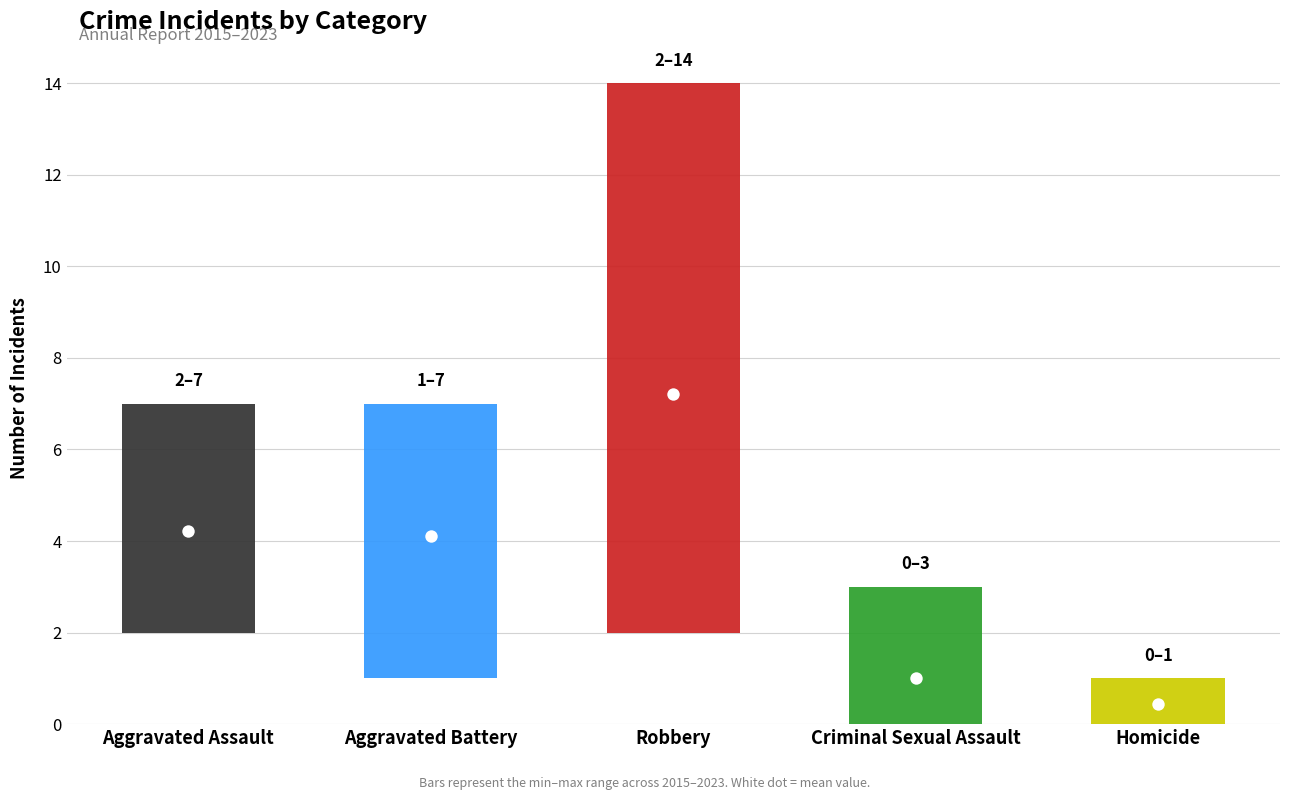

Which series has the largest total across all categories?

Robbery